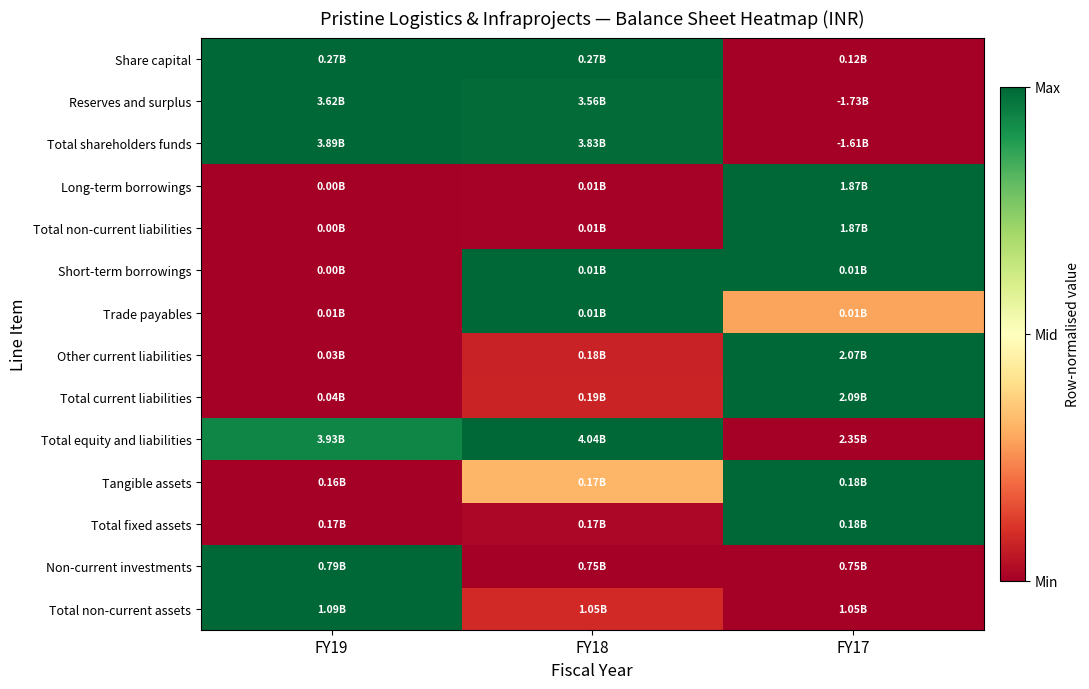

Reading left to right, list all the values displayed in this chart.

Share capital: FY19=1.0	FY18=1.0	FY17=0.0
Reserves and surplus: FY19=1.0	FY18=1.0	FY17=0.0
Total shareholders funds: FY19=1.0	FY18=1.0	FY17=0.0
Long-term borrowings: FY19=0.0	FY18=0.0	FY17=1.0
Total non-current liabilities: FY19=0.0	FY18=0.0	FY17=1.0
Short-term borrowings: FY19=0.0	FY18=1.0	FY17=1.0
Trade payables: FY19=0.0	FY18=1.0	FY17=0.3
Other current liabilities: FY19=0.0	FY18=0.1	FY17=1.0
Total current liabilities: FY19=0.0	FY18=0.1	FY17=1.0
Total equity and liabilities: FY19=0.9	FY18=1.0	FY17=0.0
Tangible assets: FY19=0.0	FY18=0.3	FY17=1.0
Total fixed assets: FY19=0.0	FY18=0.0	FY17=1.0
Non-current investments: FY19=1.0	FY18=0.0	FY17=0.0
Total non-current assets: FY19=1.0	FY18=0.1	FY17=0.0